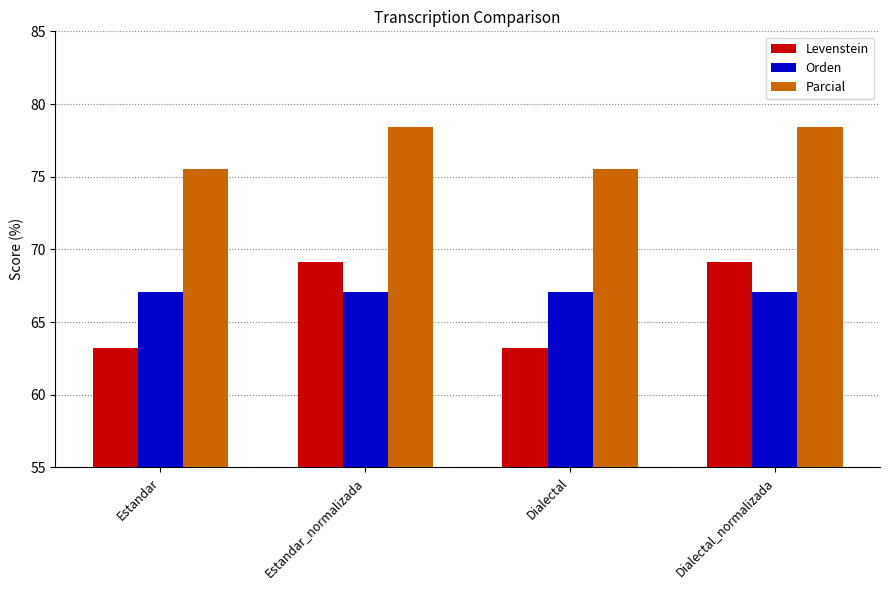

What is the spread (max minus min) of values at Estandar_normalizada?

11.4